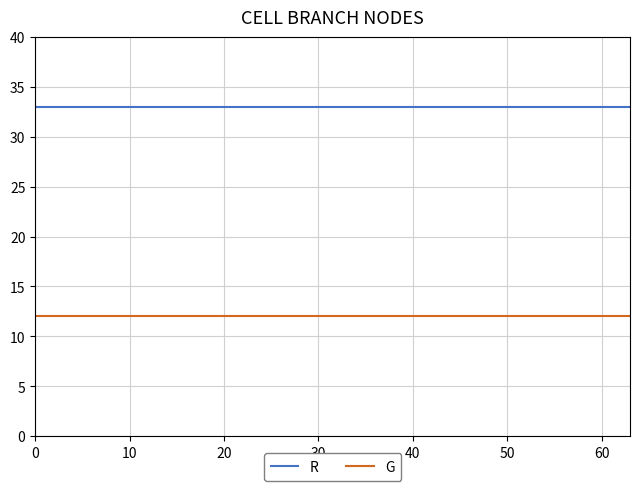

Which series has the largest total across all categories?

R